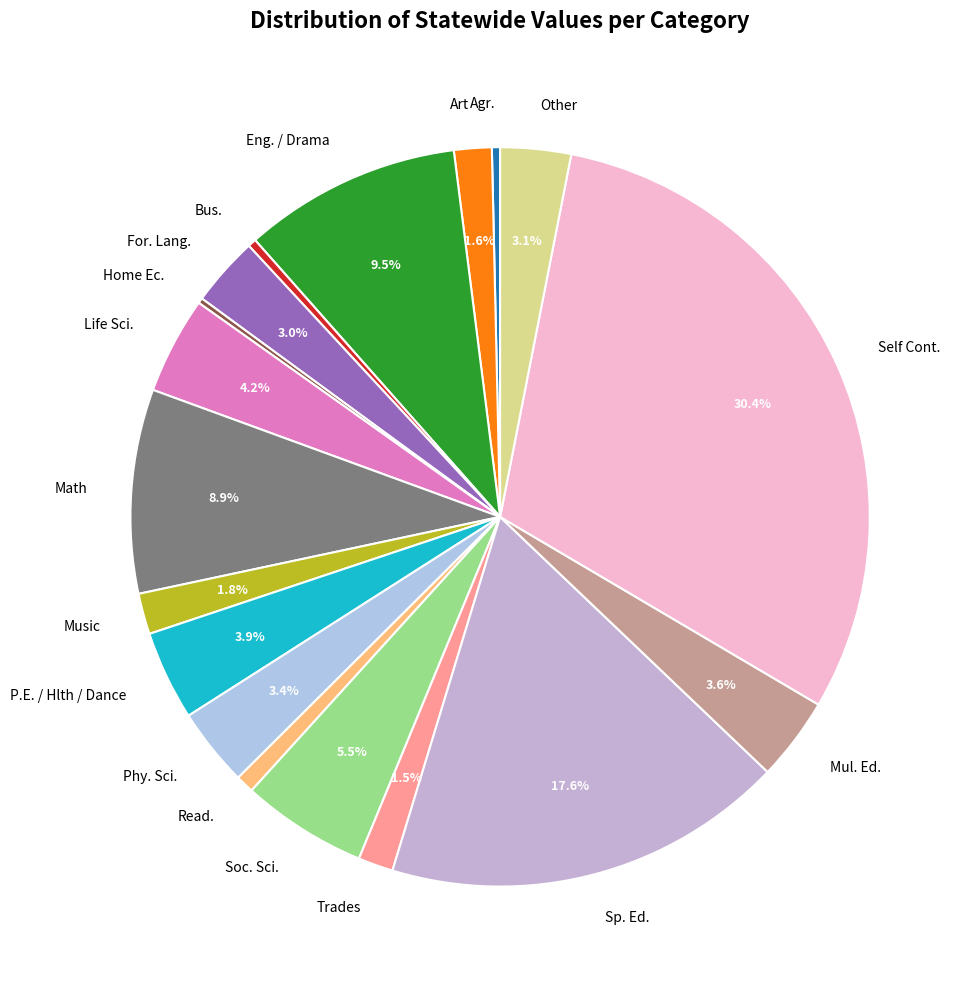

Which slice is the largest?

Self Cont.